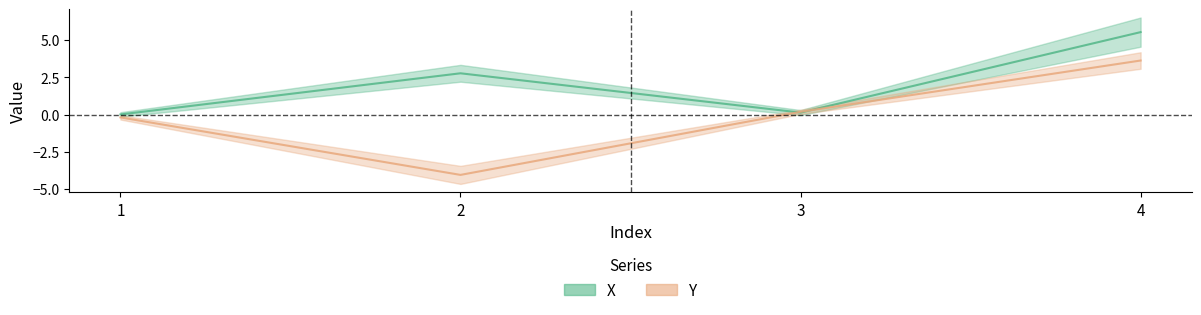

At which label does Y reach its peak?

4